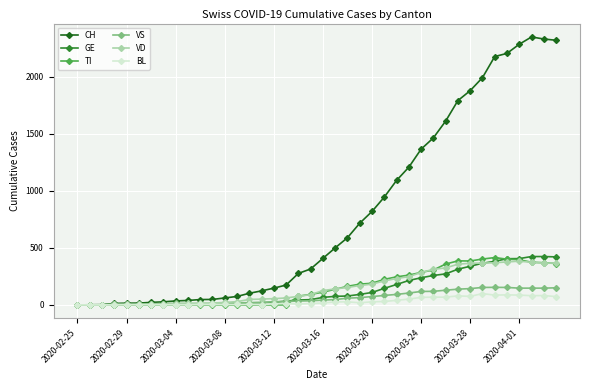

Which series has the widest spread of values?

CH